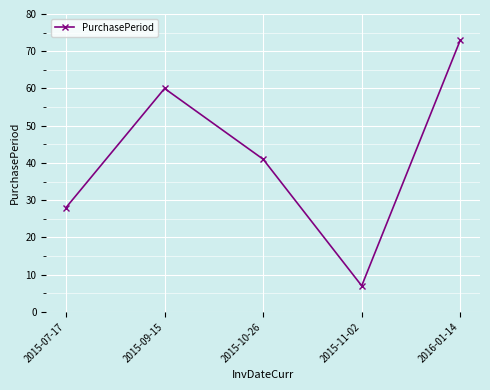

What is the change in value from 2015-09-15 to 2015-11-02?

-53